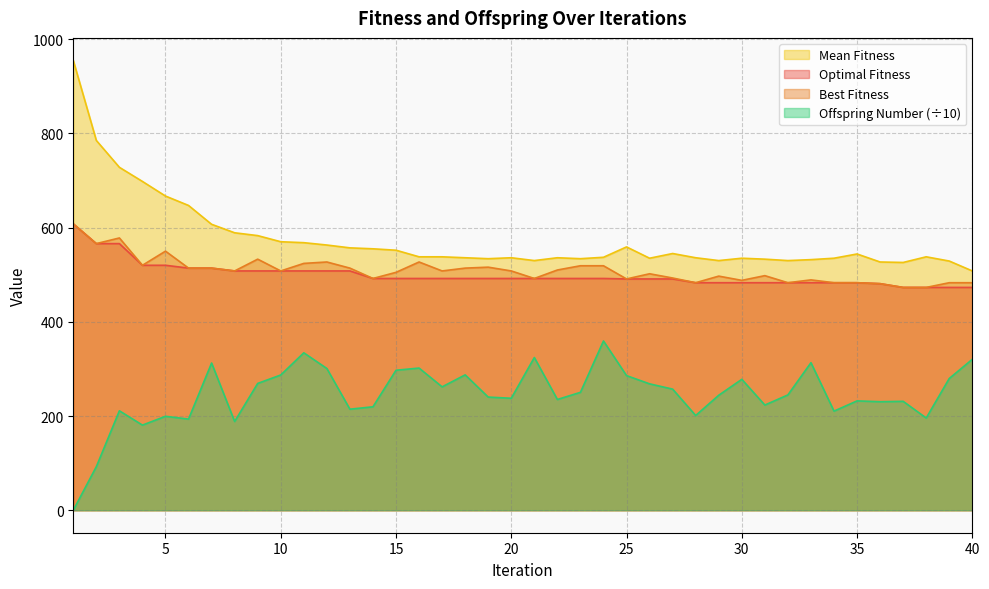

Rank the categories by Best Fitness value from lowest to highest.

37, 38, 36, 28, 32, 34, 35, 39, 40, 30, 33, 25, 14, 21, 27, 29, 31, 26, 15, 8, 10, 17, 20, 22, 6, 7, 13, 18, 19, 23, 24, 4, 11, 12, 16, 9, 5, 2, 3, 1